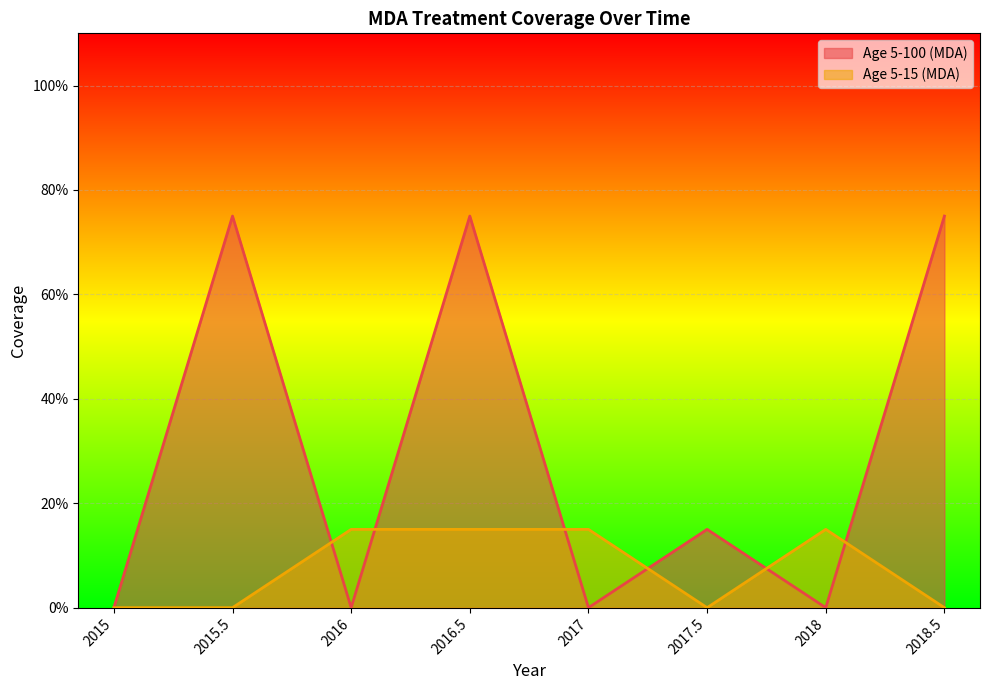

True or false: Age 5-15 (MDA) and Age 5-100 (MDA) intersect in this chart.

True